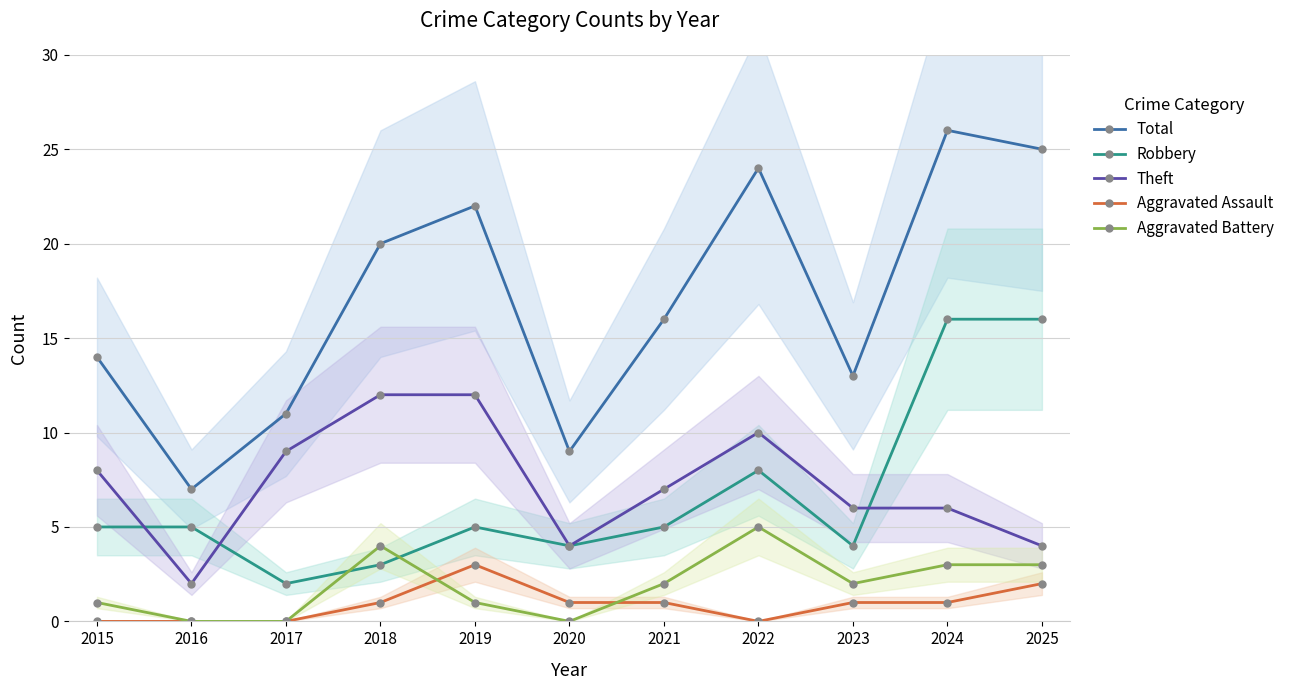

Does the chart have visible grid lines?

Yes